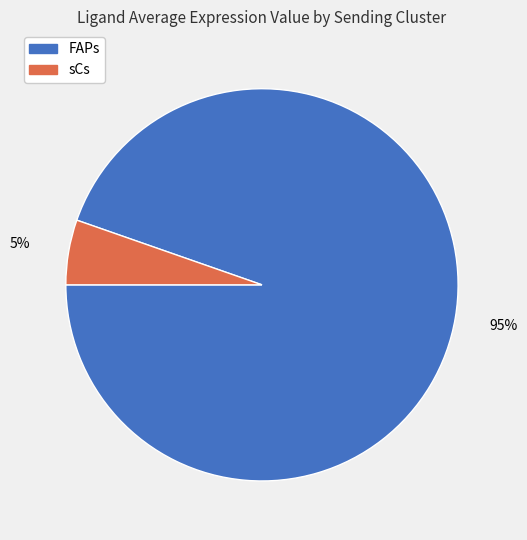

To the nearest percent, what portion does sCs represent?

5%